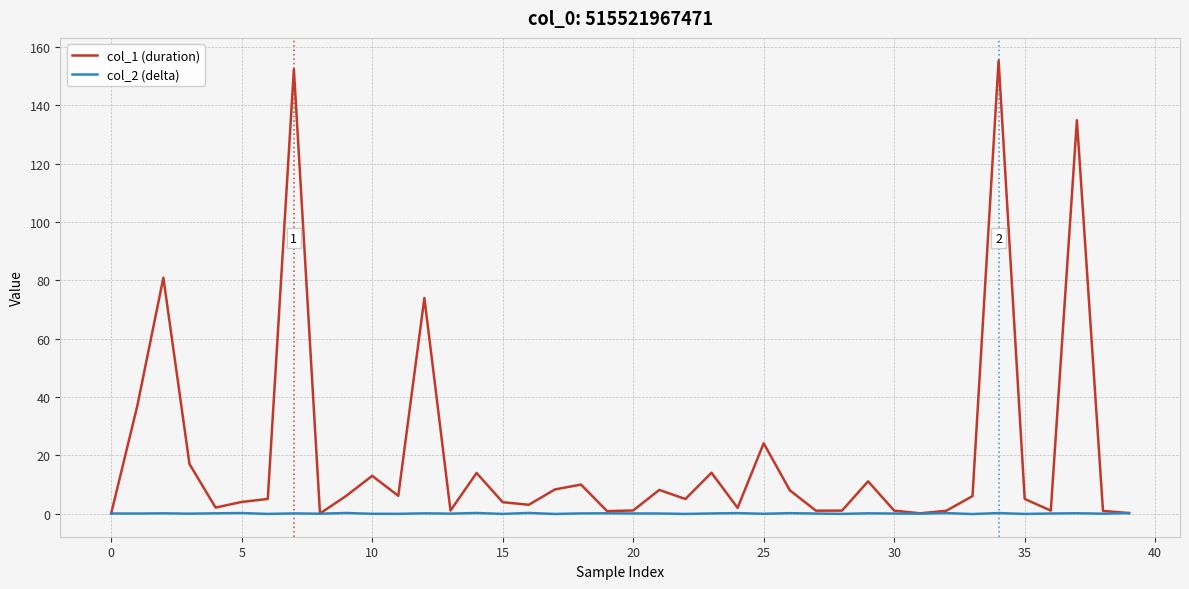

List the series in order of their peak value, lowest first.

col_2 (delta), col_1 (duration)